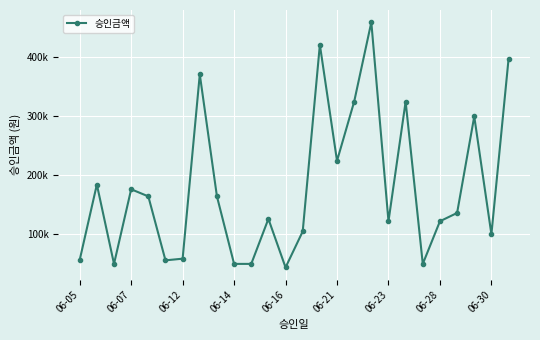

Is this an area chart (filled region under the line)?

No